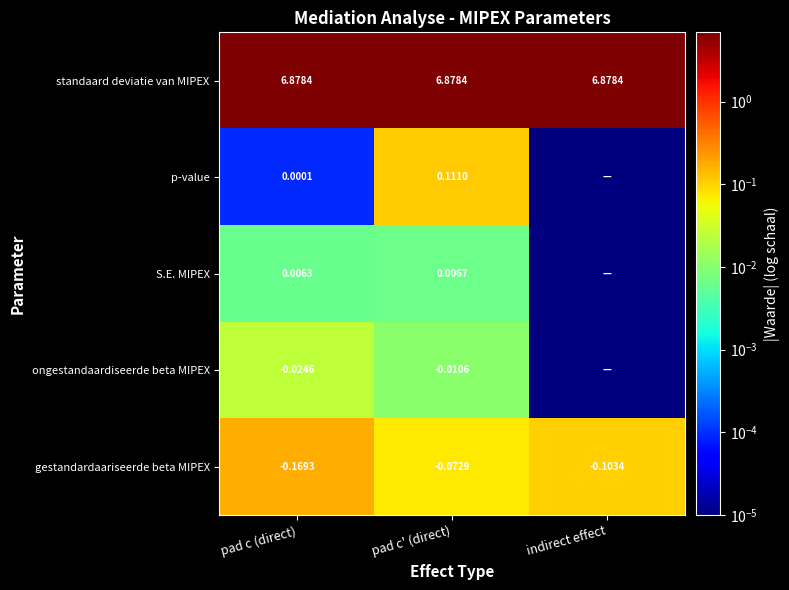

Which has a higher value, indirect effect or pad c (direct)?

indirect effect